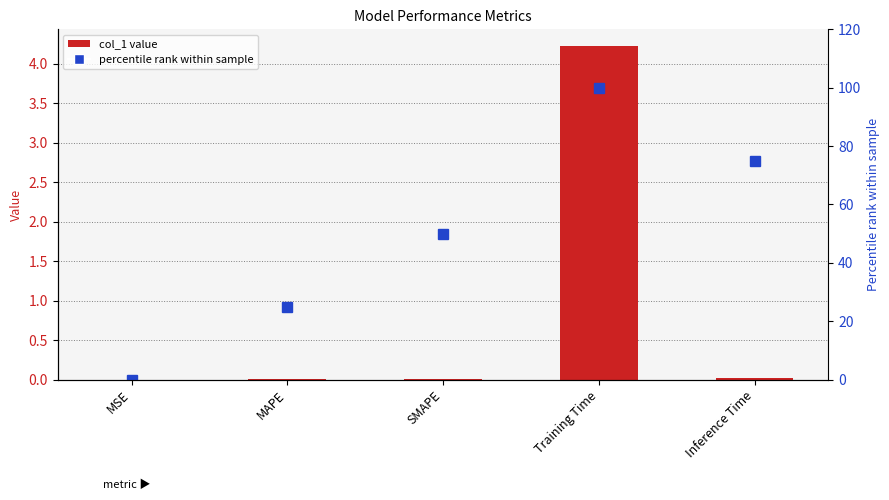

Which series has the largest range (max minus min)?

percentile rank within sample